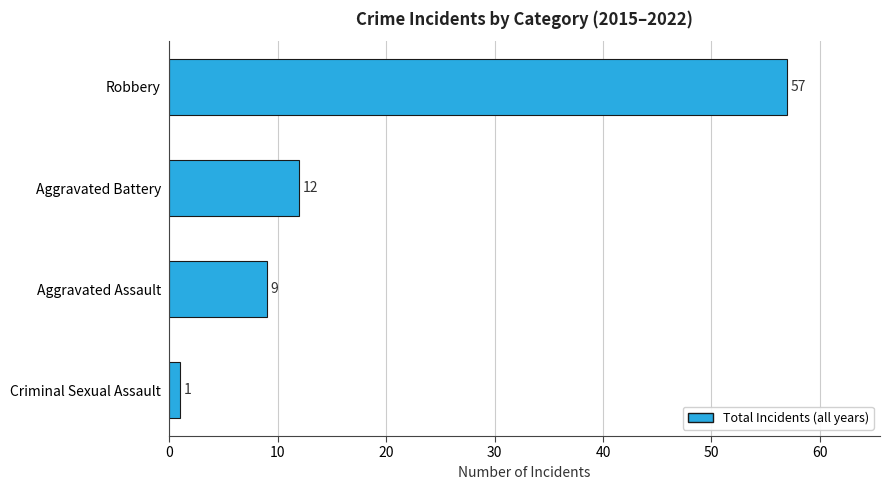

Approximately how many times larger is the value at Aggravated Assault compared to Criminal Sexual Assault?

9.0